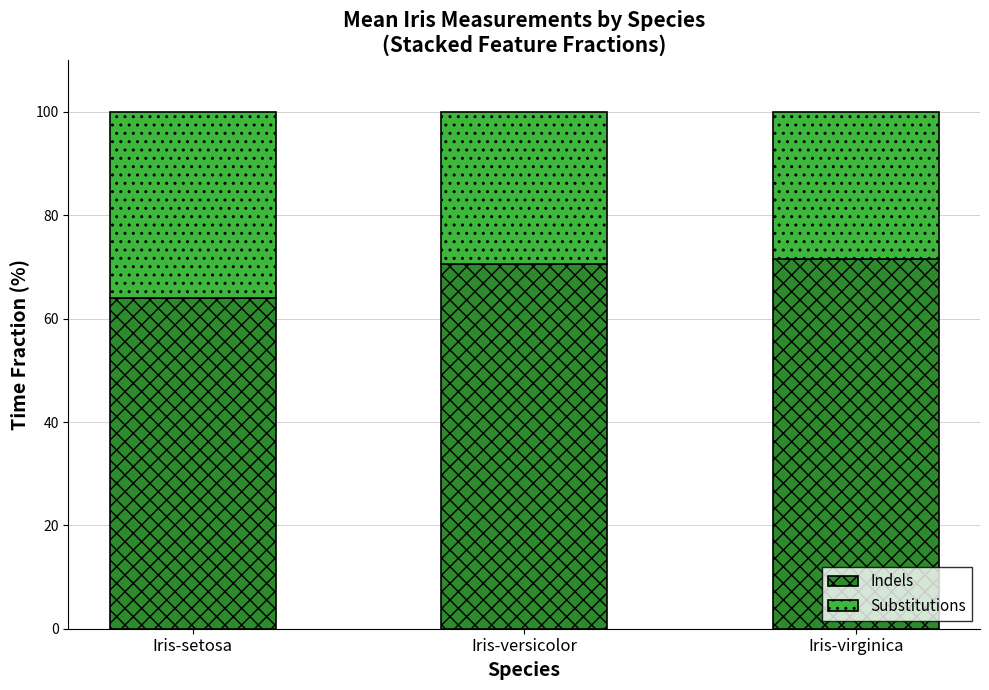

At which label does Indels reach its minimum?

Iris-setosa